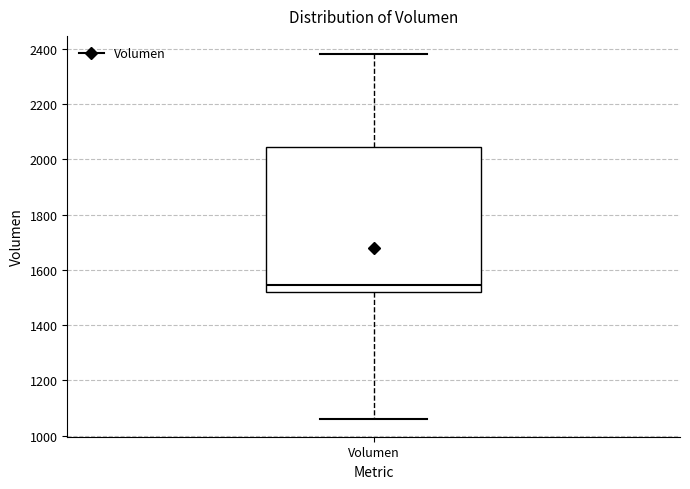

Where does the median line of the box for Volumen sit on the y-axis? The values are not printed on the chart, so give them approximately, as read against the axis.

1540